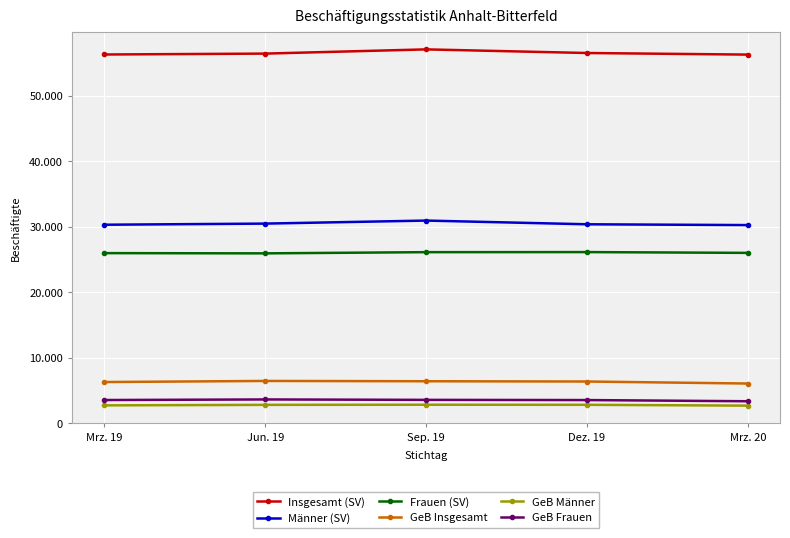

What is the sum of the Insgesamt (SV) values at Sep. 19 and Mrz. 19?

113331